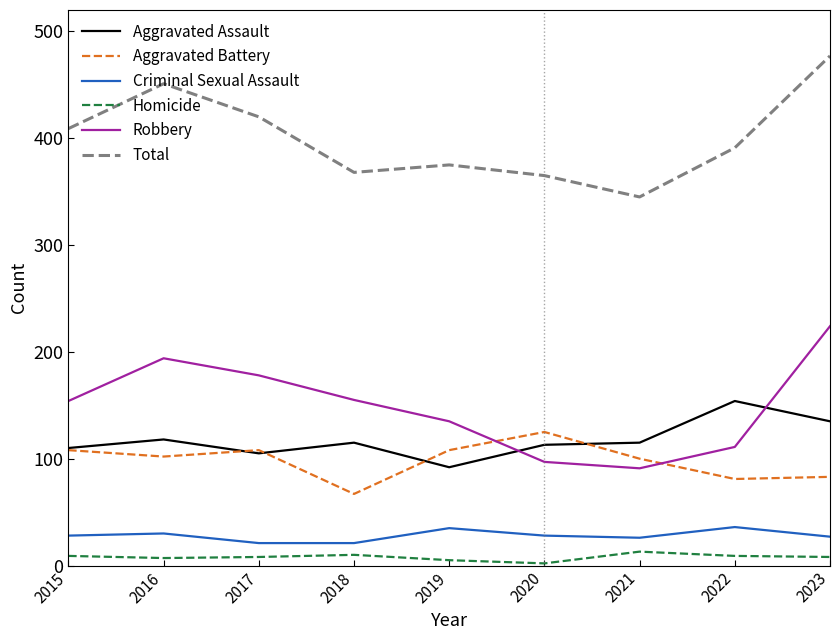

At which category does the chart reach its peak across all series?

2023